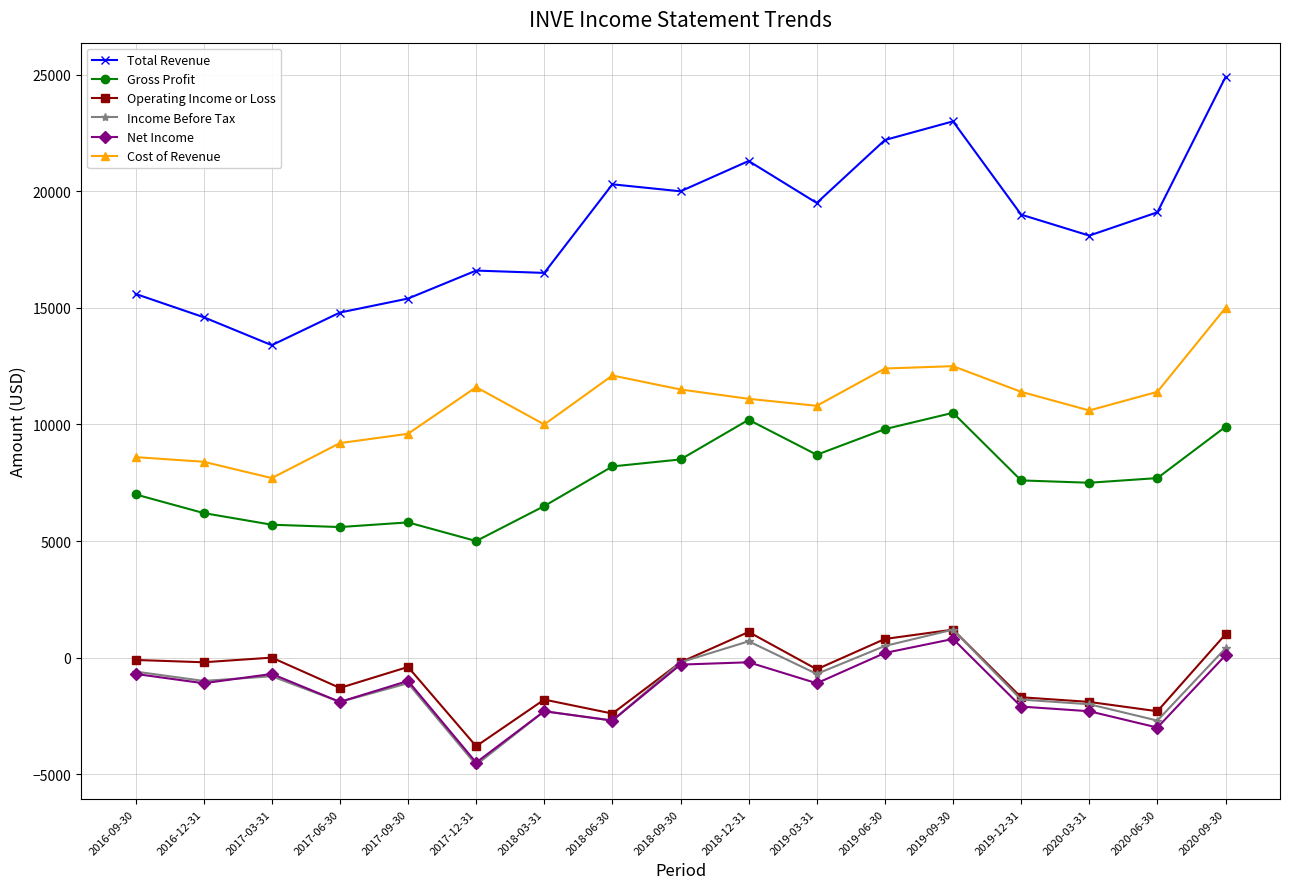

Between 2016-09-30 and 2018-06-30, which series saw the biggest shift?

Total Revenue